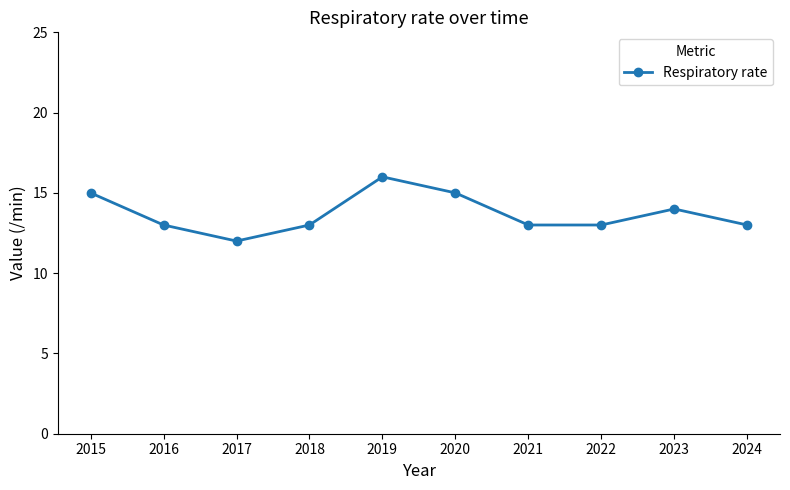

What is the sum of all values?

137